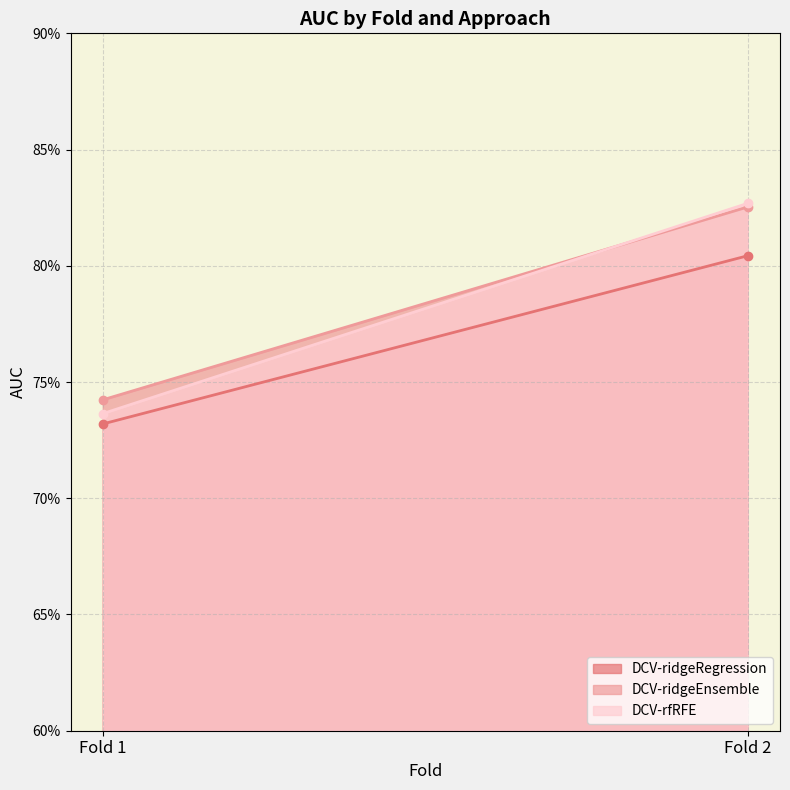

List the labels in order of DCV-ridgeEnsemble value, largest first.

Fold 2, Fold 1